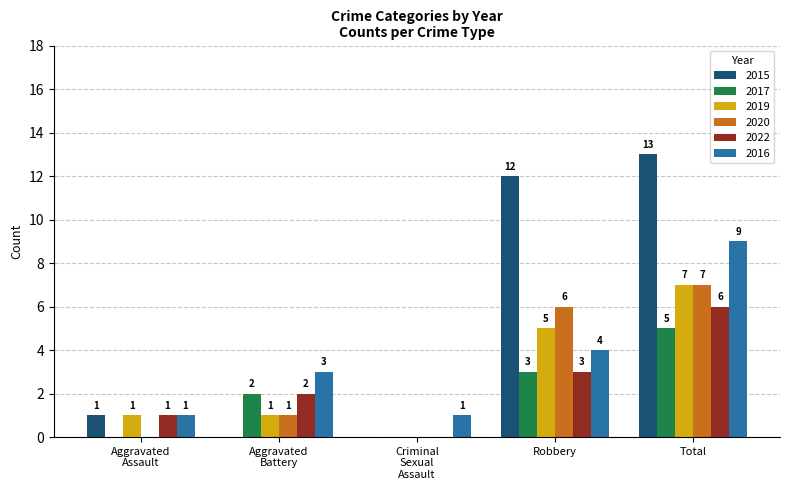

Which series has the largest total across all categories?

2015